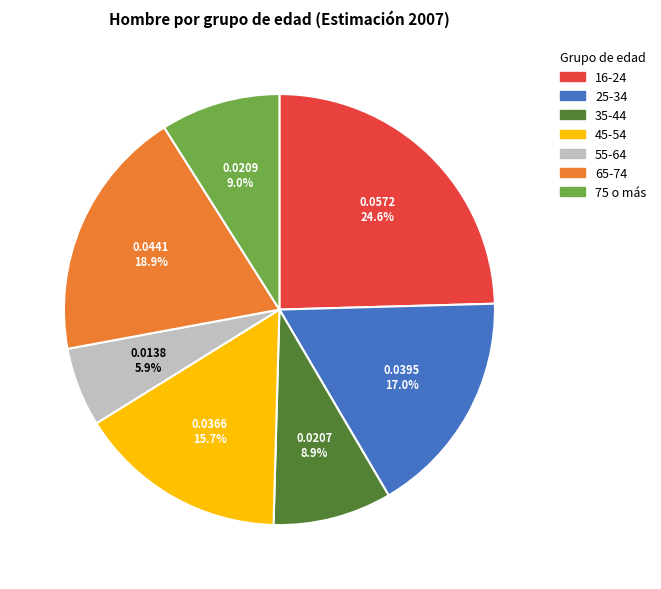

Which category has the smallest portion of the pie?

55-64